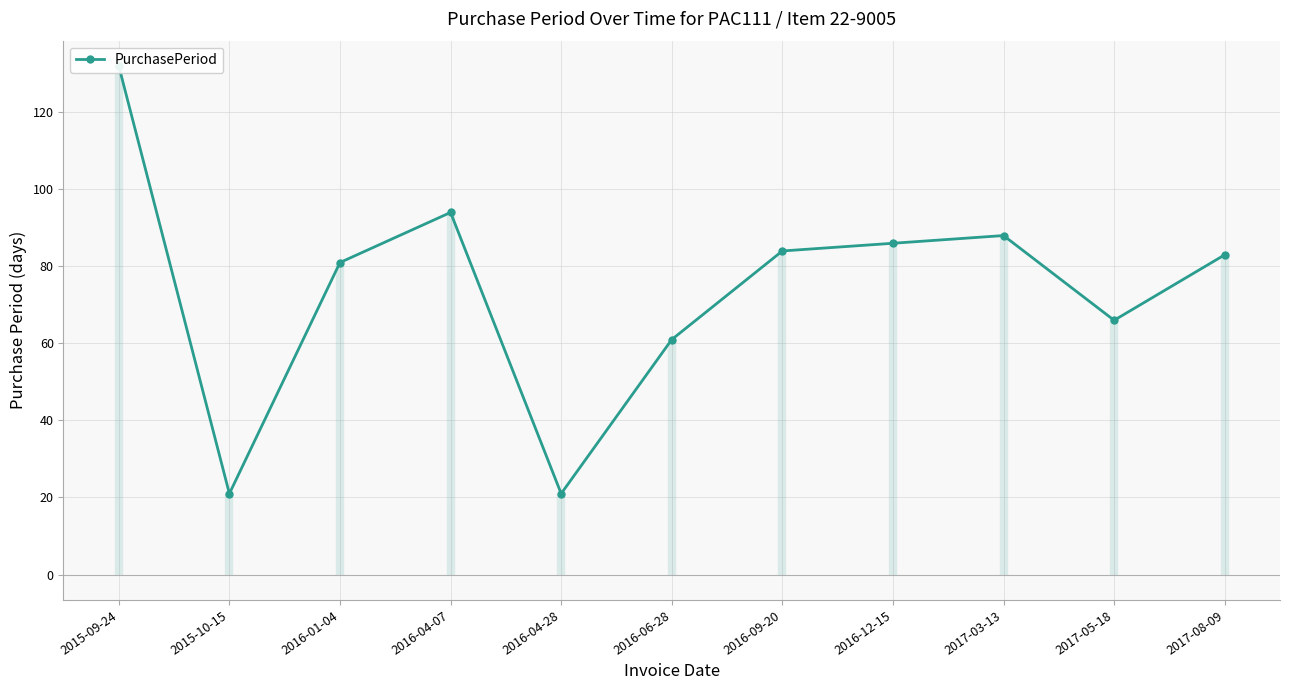

Reading left to right, extract all data points from this chart.

132	21	81	94	21	61	84	86	88	66	83